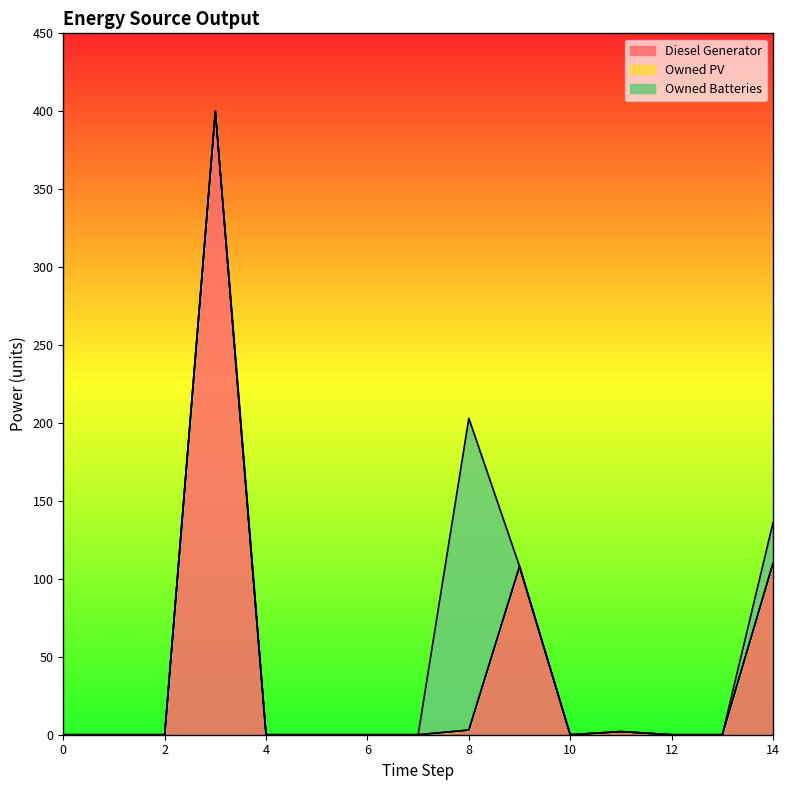

True or false: Owned Batteries has more than 0 interior local peaks.

True